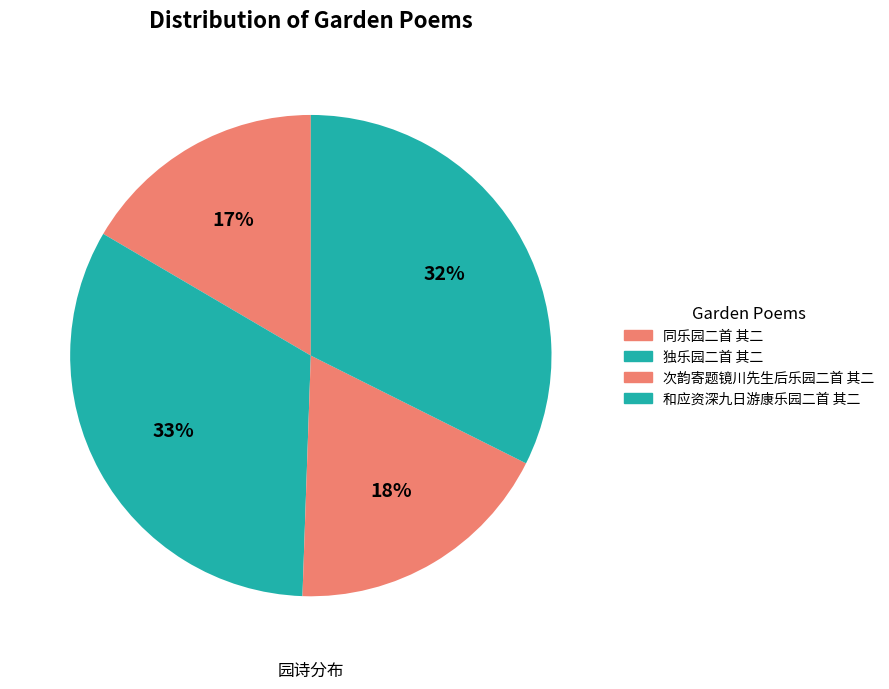

To the nearest percent, what is the combined percentage of 和应资深九日游康乐园二首 其二 and 独乐园二首 其二?

65%